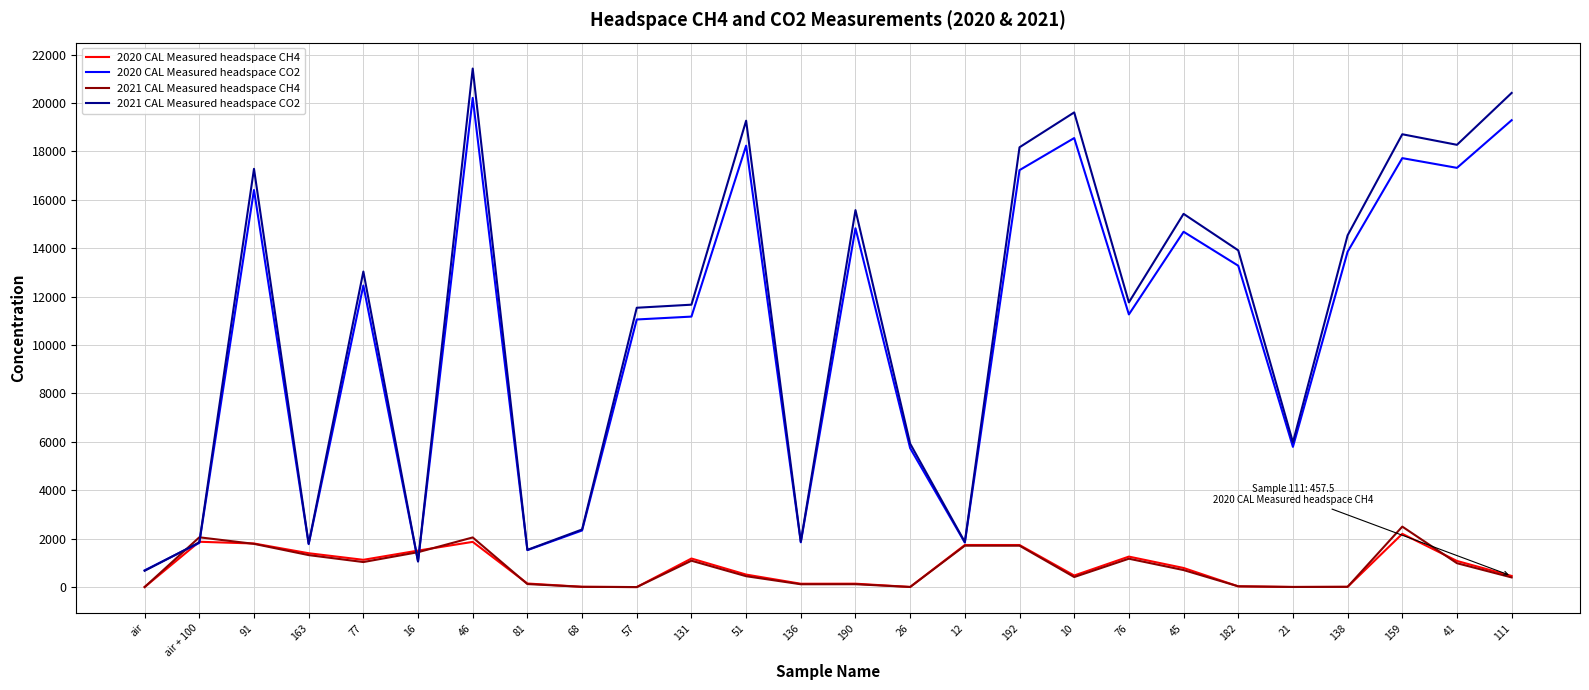

Which series has the largest total across all categories?

2021 CAL Measured headspace CO2